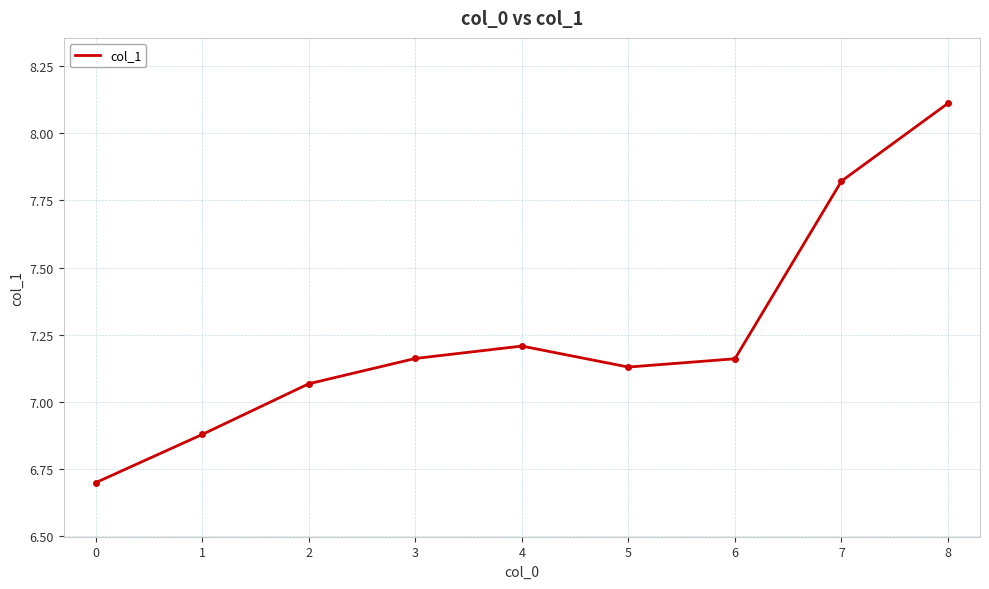

How many values are below 7?

2